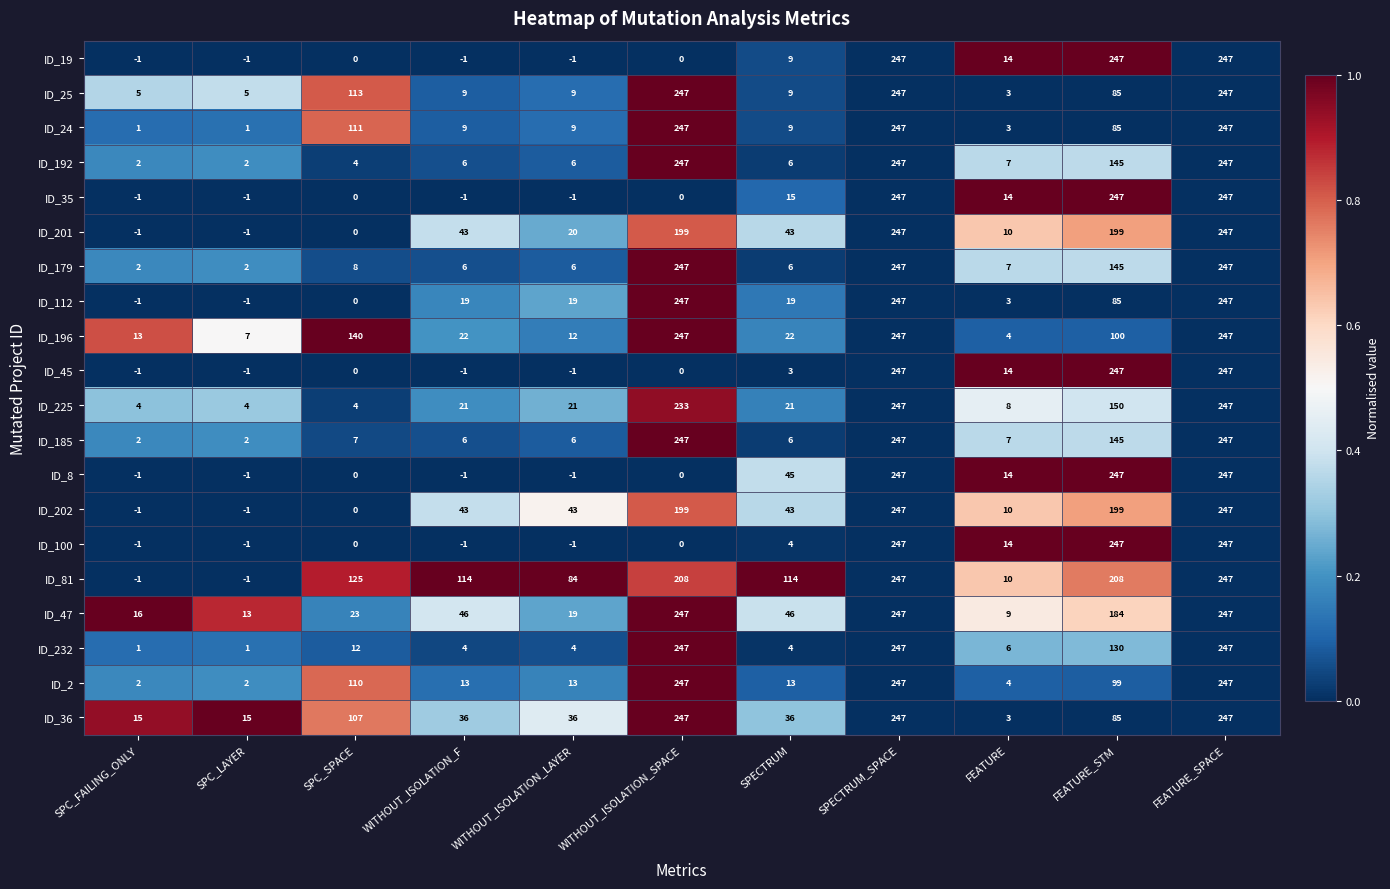

Rank the series by their maximum value, from lowest to highest.

ID_201, ID_202, ID_225, ID_19, ID_25, ID_24, ID_192, ID_35, ID_179, ID_112, ID_196, ID_45, ID_185, ID_8, ID_100, ID_81, ID_47, ID_232, ID_2, ID_36